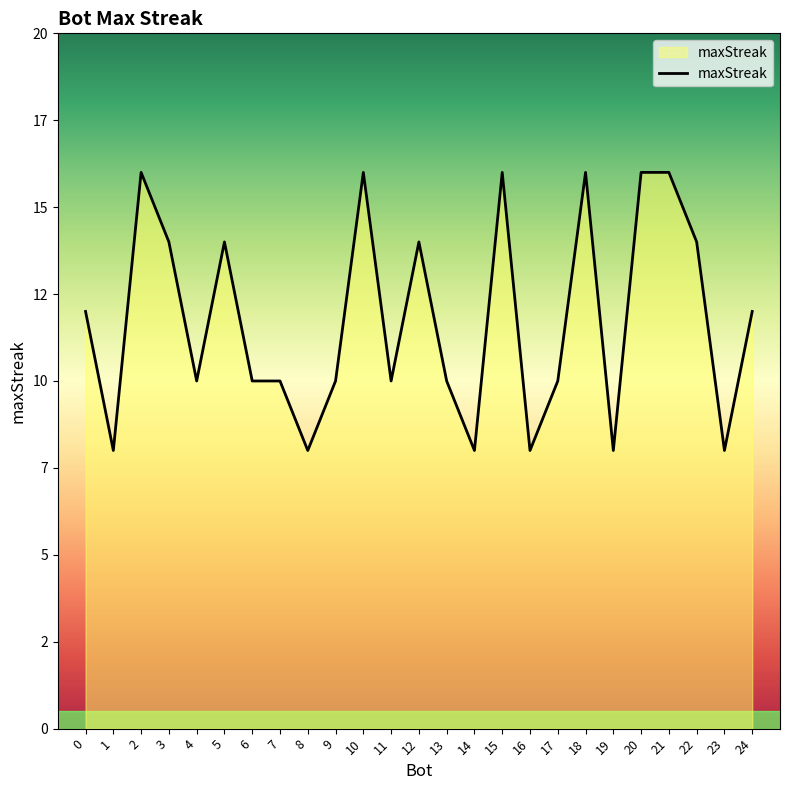

List the labels in order of value, smallest first.

1, 8, 14, 16, 19, 23, 4, 6, 7, 9, 11, 13, 17, 0, 24, 3, 5, 12, 22, 2, 10, 15, 18, 20, 21